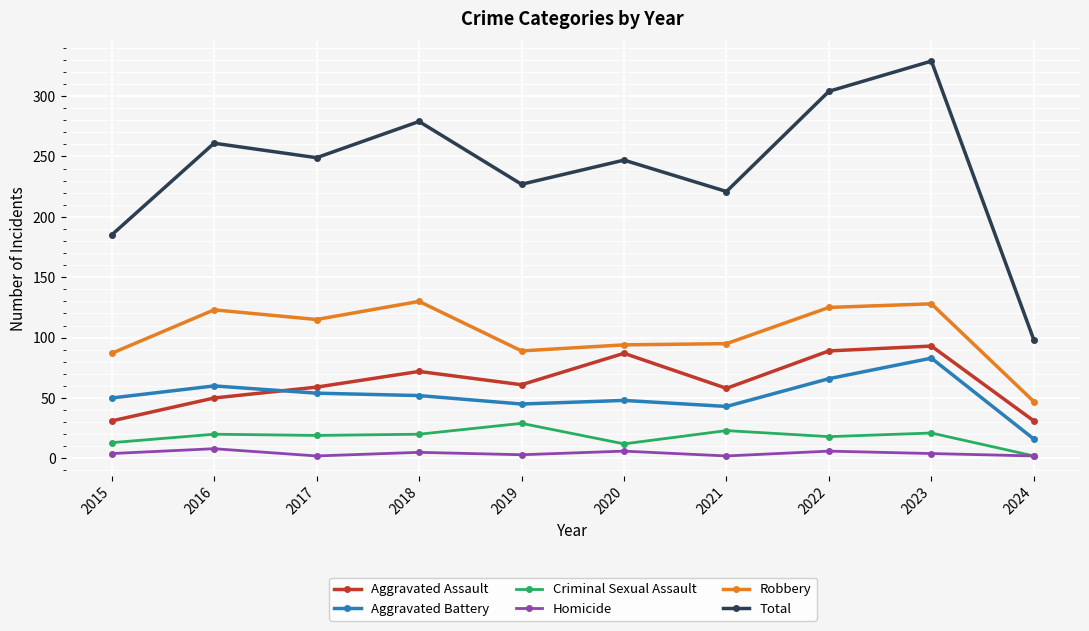

Between 2018 and 2024, which series saw the biggest shift?

Total